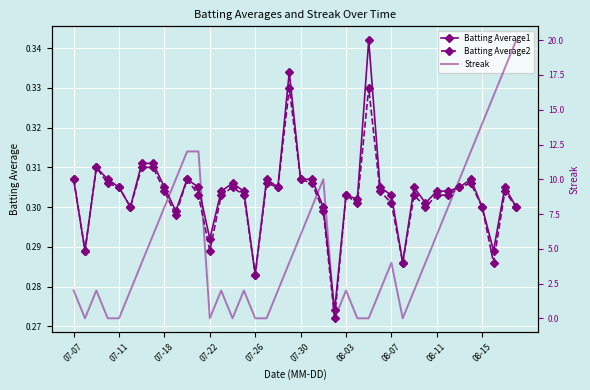

Count the Batting Average1 values in the range 0 to 1.

40